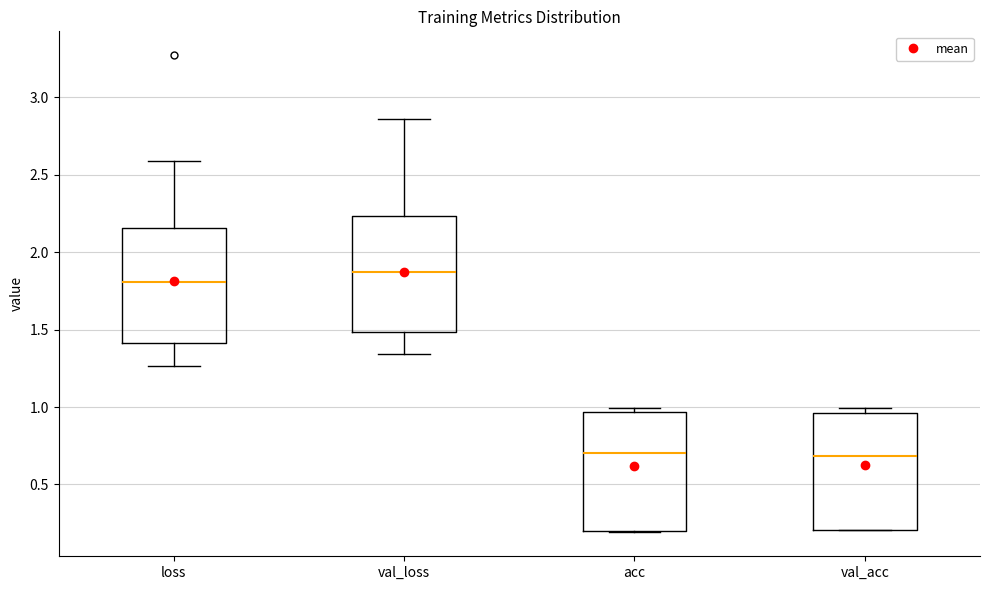

Where does the median line of the box for loss sit on the y-axis? The values are not printed on the chart, so give them approximately, as read against the axis.

1.80